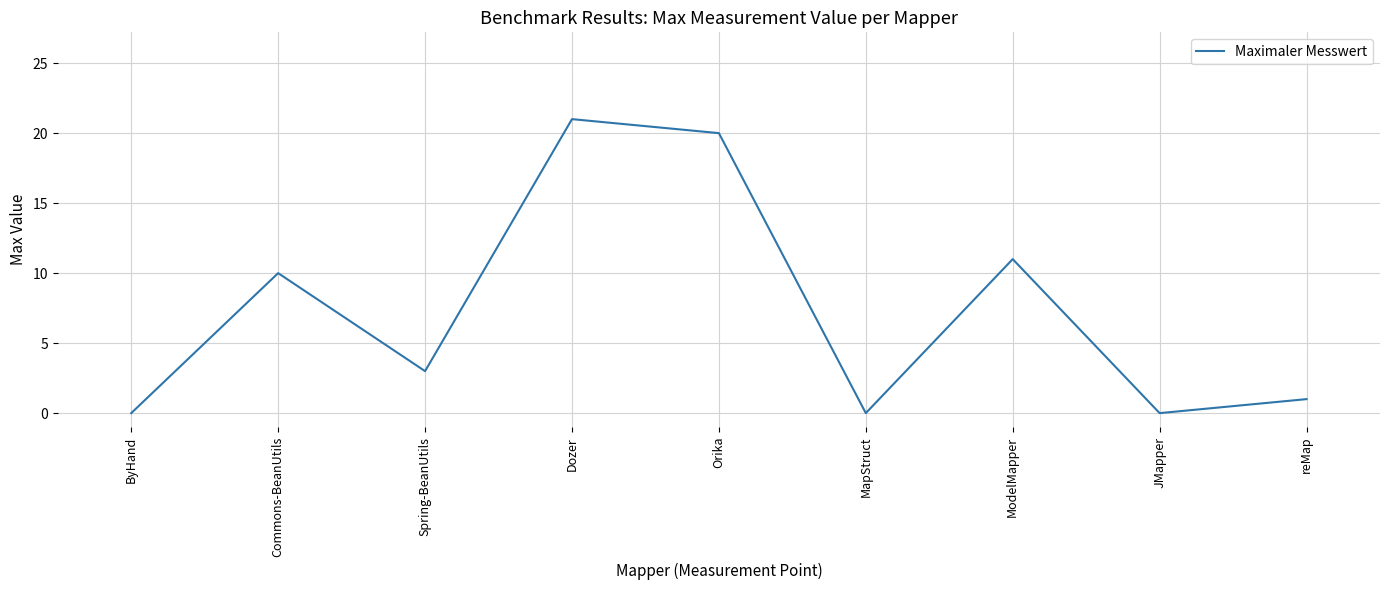

What is the sum of all values?

66